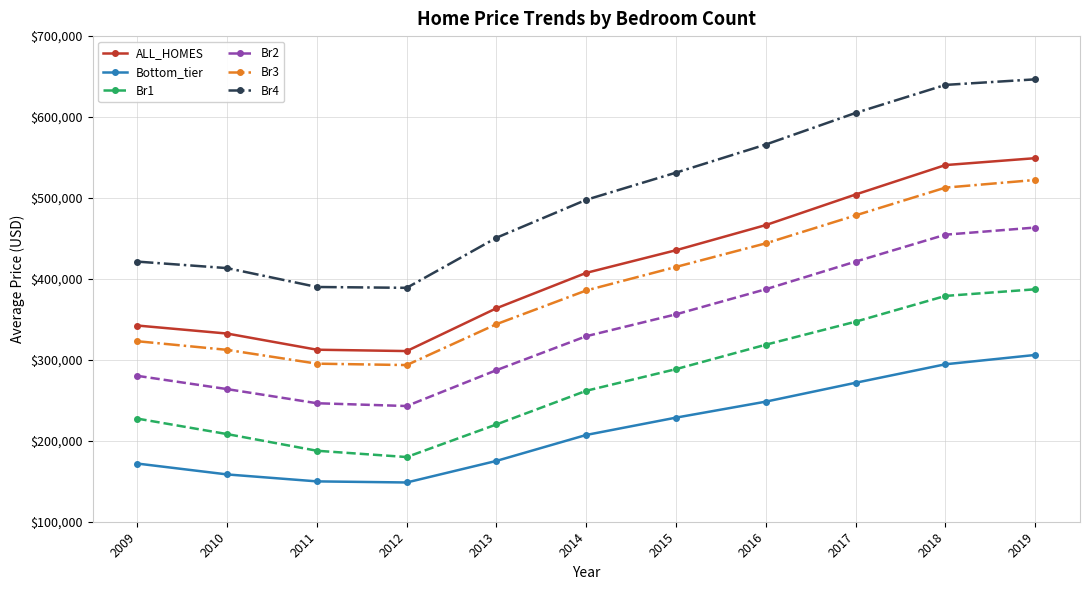

True or false: Bottom_tier and Br1 cross at least once.

False